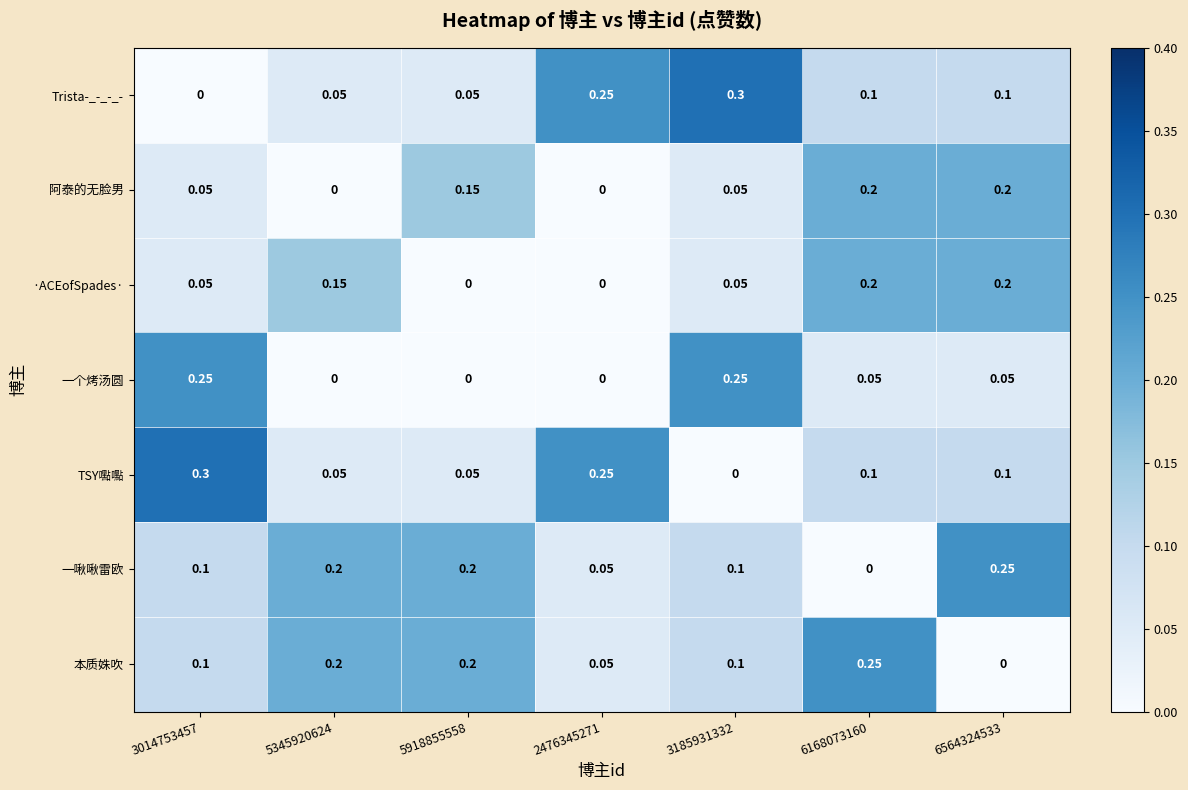

Is the value of Trista-_-_-_- at 5345920624 greater than the value of 本质姝吹 at 5918855558?

No